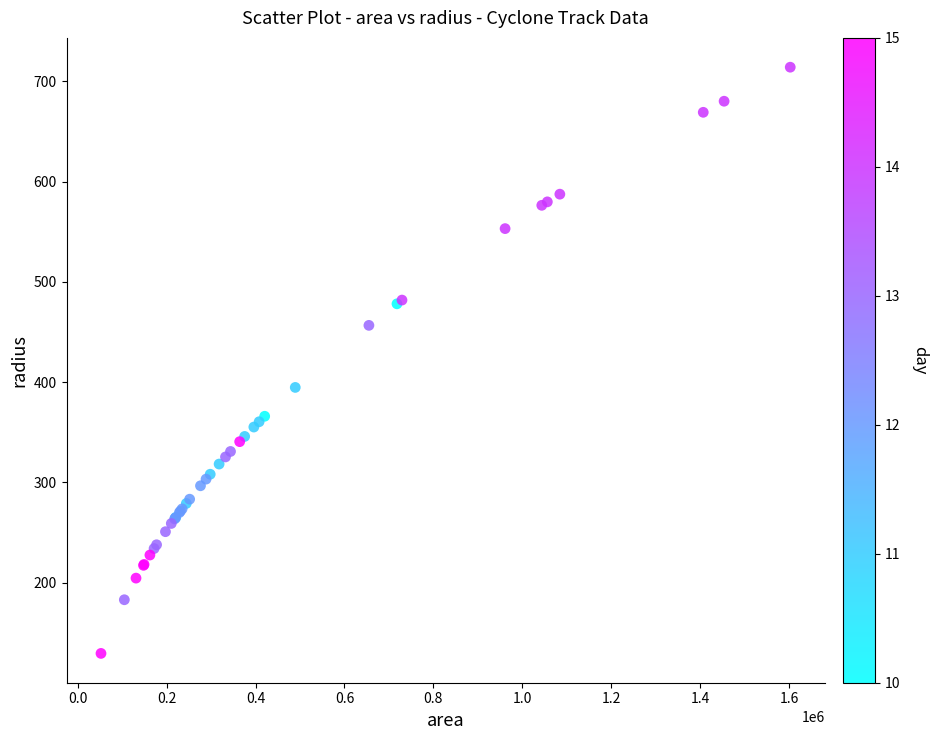

What Y value in the scatter plot is closest to 421?

394.7